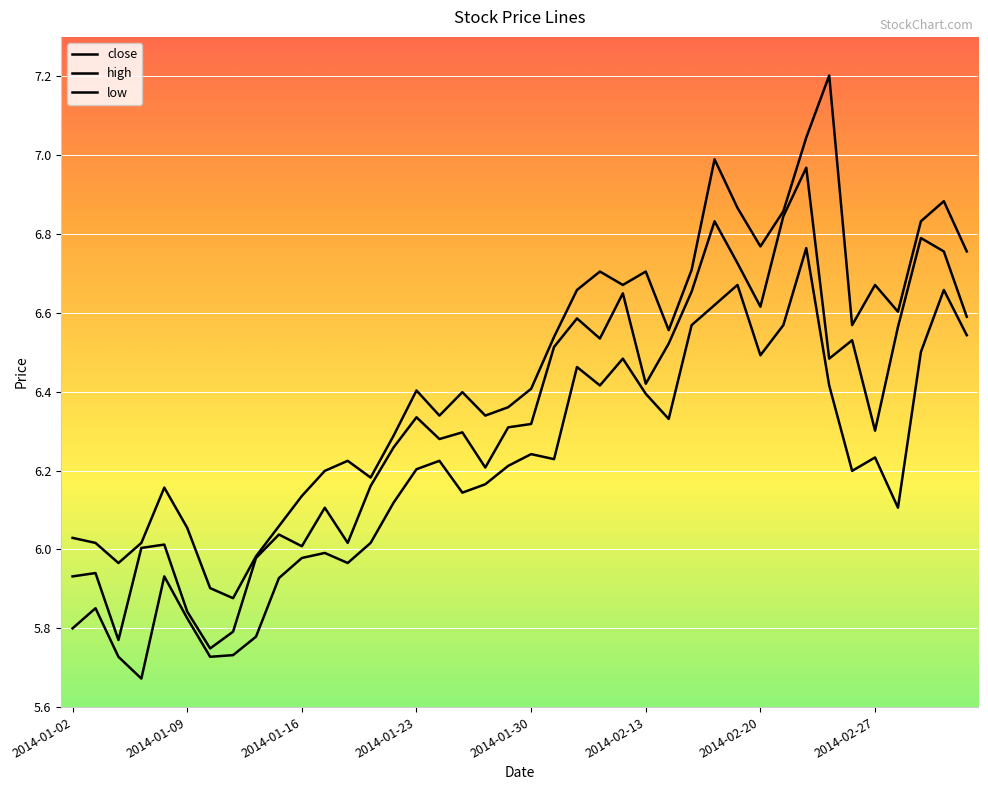

Does the chart display data point markers on the line(s)?

No